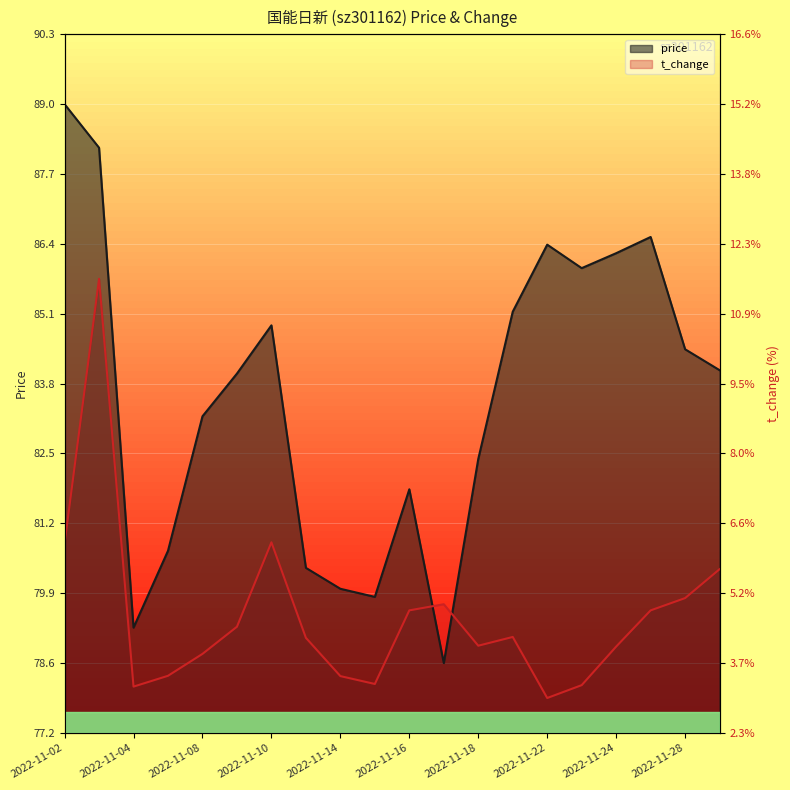

Rank the series at 2022-11-09 from lowest to highest value.

t_change, price